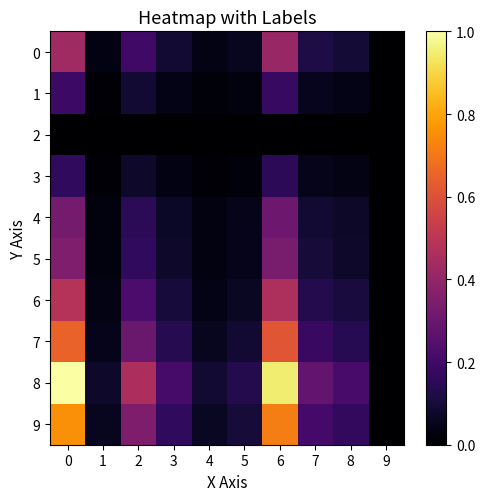

List the series in order of their peak value, highest first.

row_8, row_9, row_7, row_6, row_0, row_5, row_4, row_1, row_3, row_2